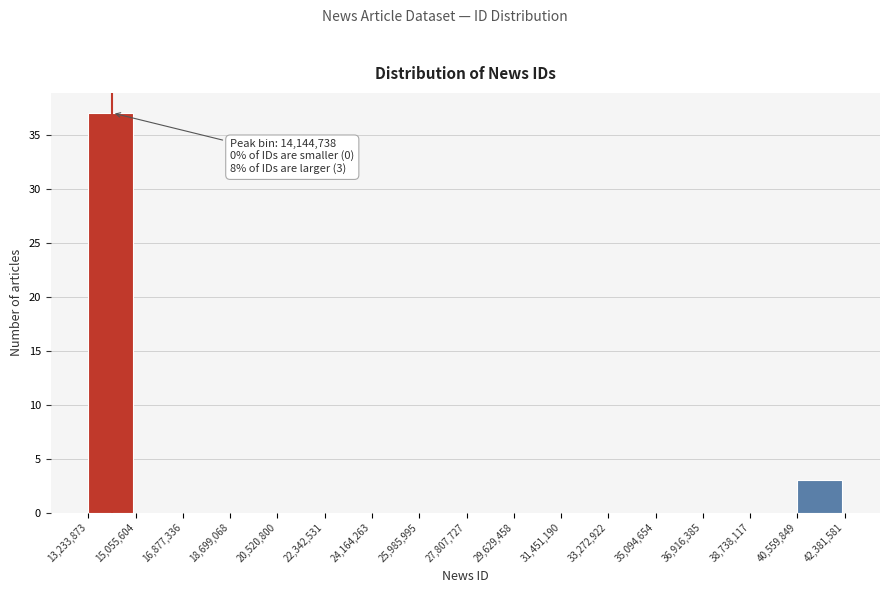

Which range on the x-axis has the tallest bar?

13,233,873 to 15,055,604